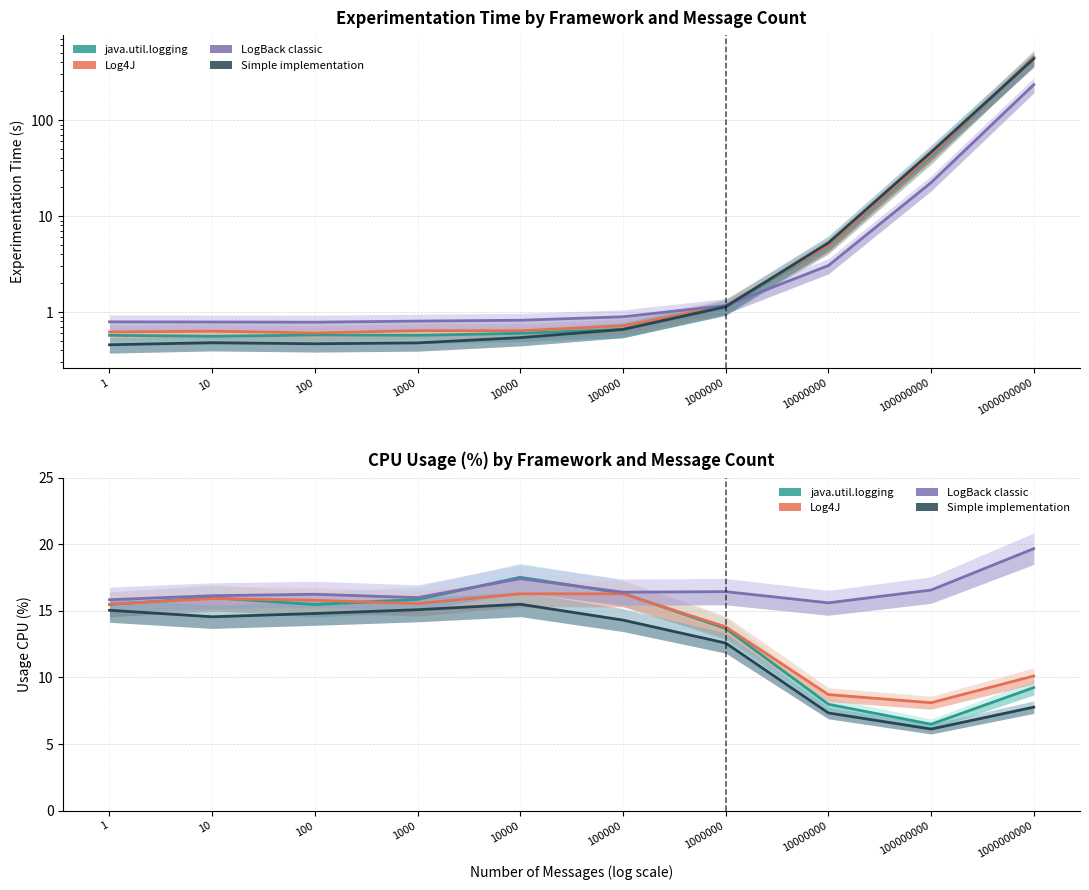

Which has a higher value, 1000 or 10000?

10000